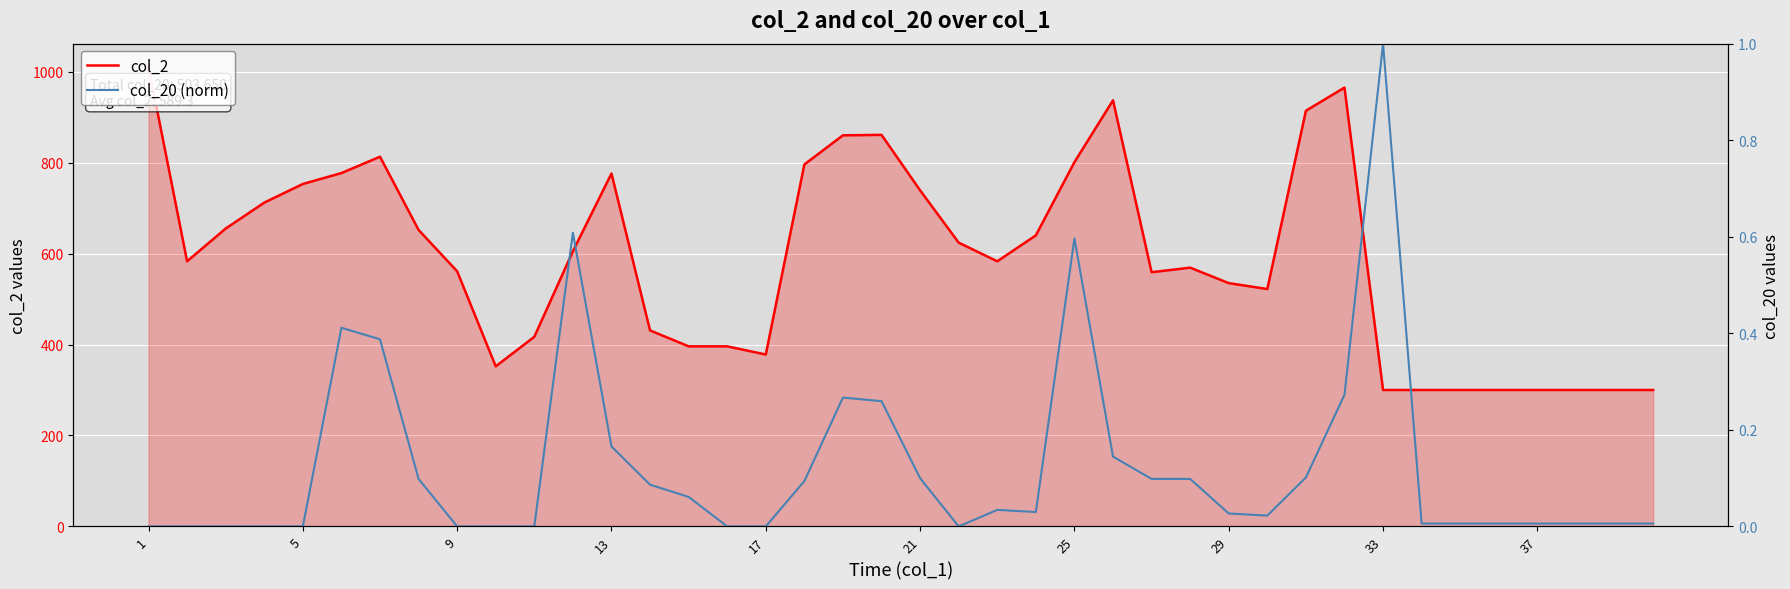

True or false: col_20 (secondary, normalized) has more than 0 points higher than both neighbors.

True